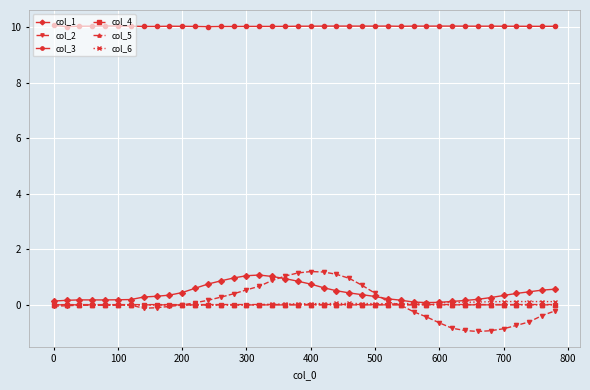

True or false: col_3 has more than 2 interior local peaks.

True